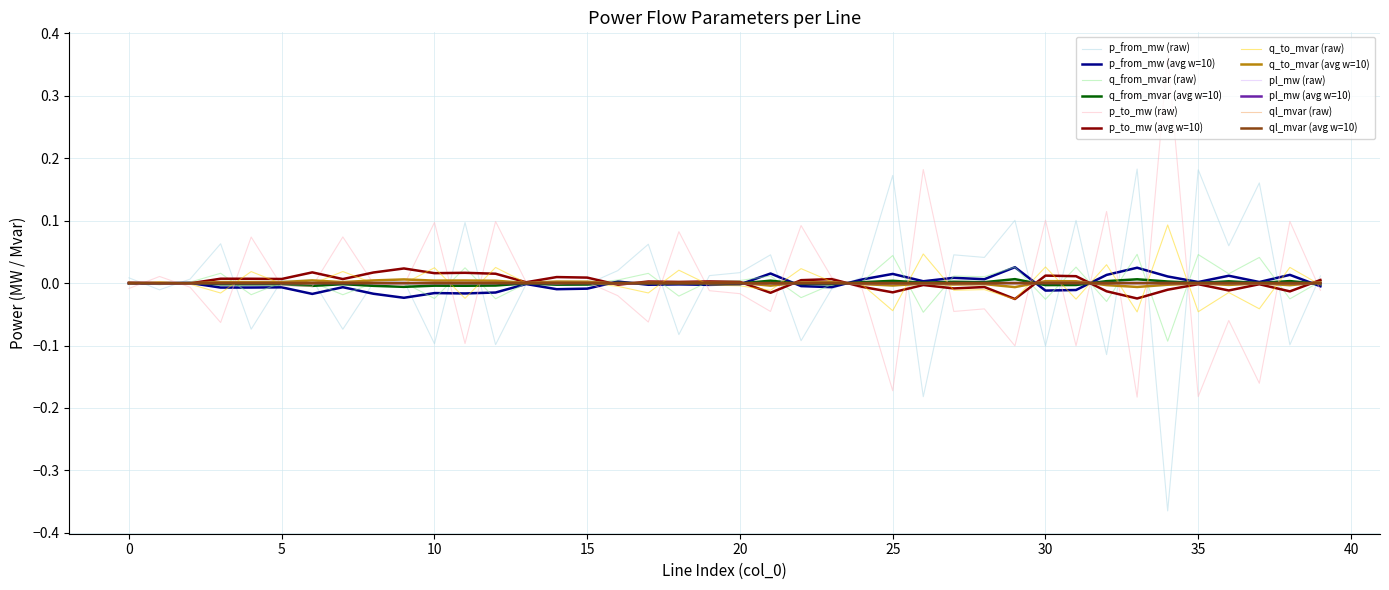

Does the chart display data point markers on the line(s)?

No